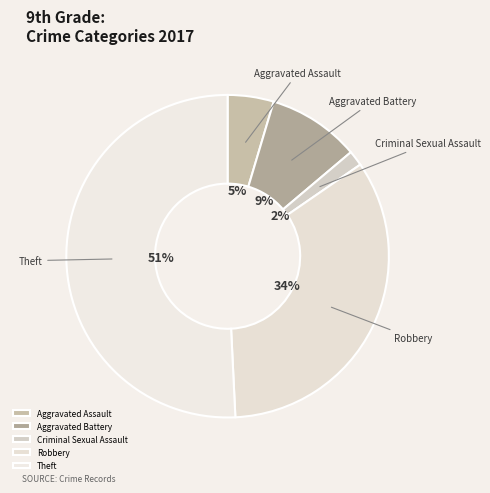

Which slice represents more than half of the pie?

Theft